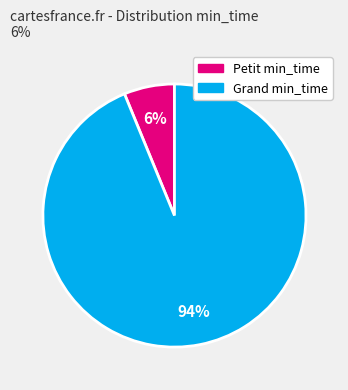

To the nearest percent, what is the difference between the largest and smallest slice percentages?

88%